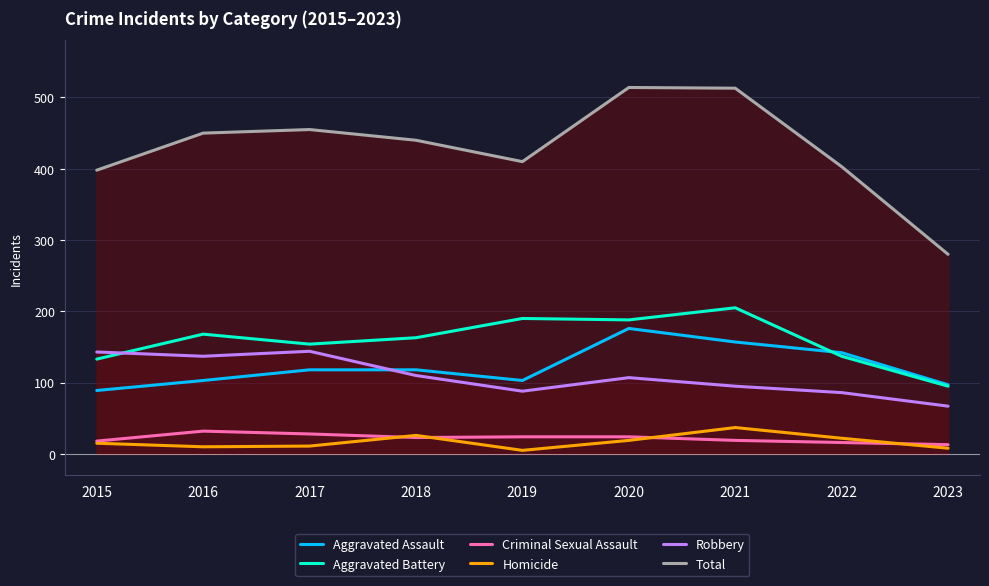

What are all the series names shown in the legend?

Aggravated Assault, Aggravated Battery, Criminal Sexual Assault, Homicide, Robbery, Total